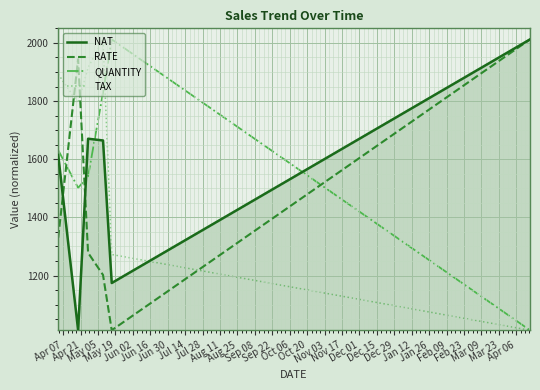

Rank the series by their average value, from highest to lowest.

TAX, QUANTITY, NAT, RATE